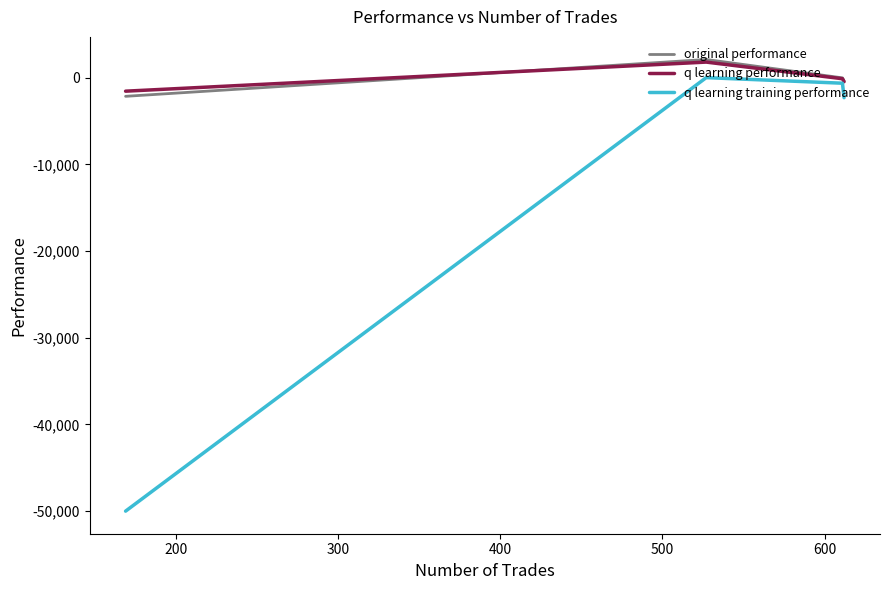

Which series has the largest range (max minus min)?

q learning training performance